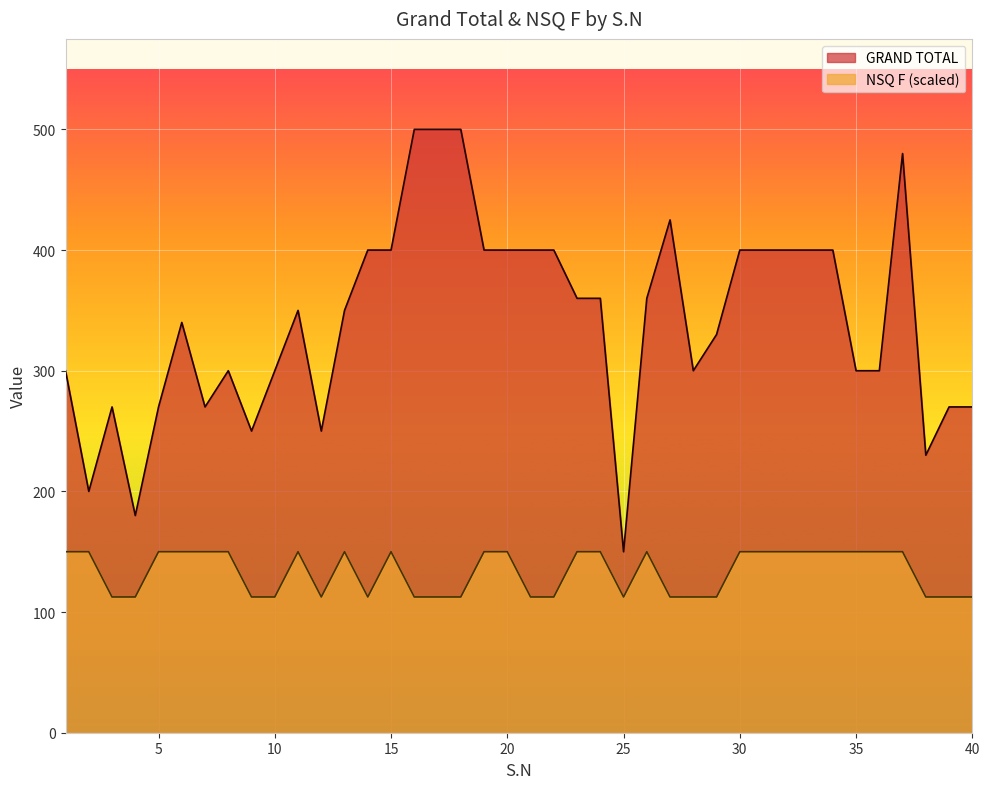

Which series has the largest total across all categories?

GRAND TOTAL